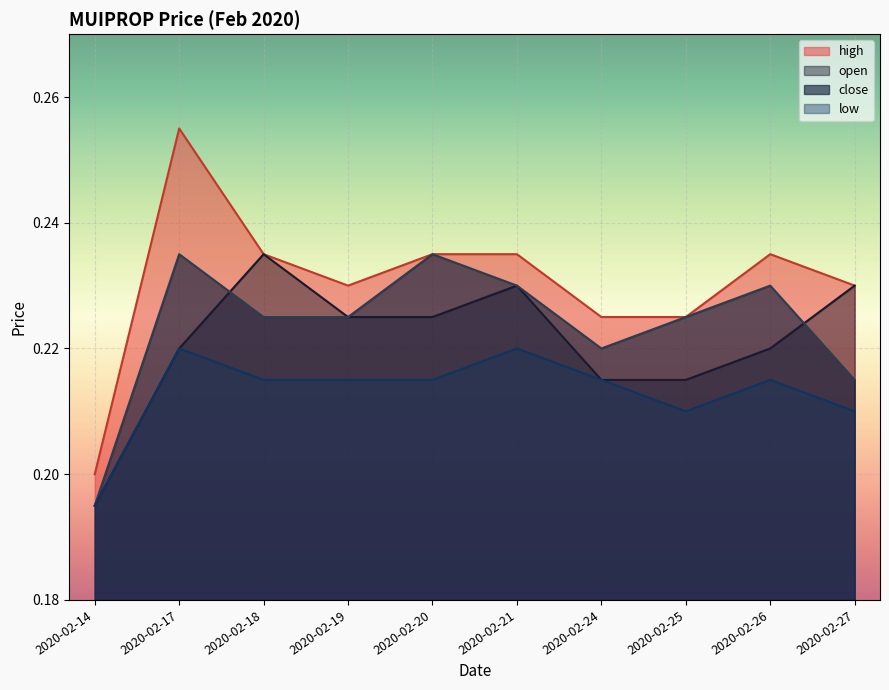

What is the value of the open point at the 6th from the left?

0.2